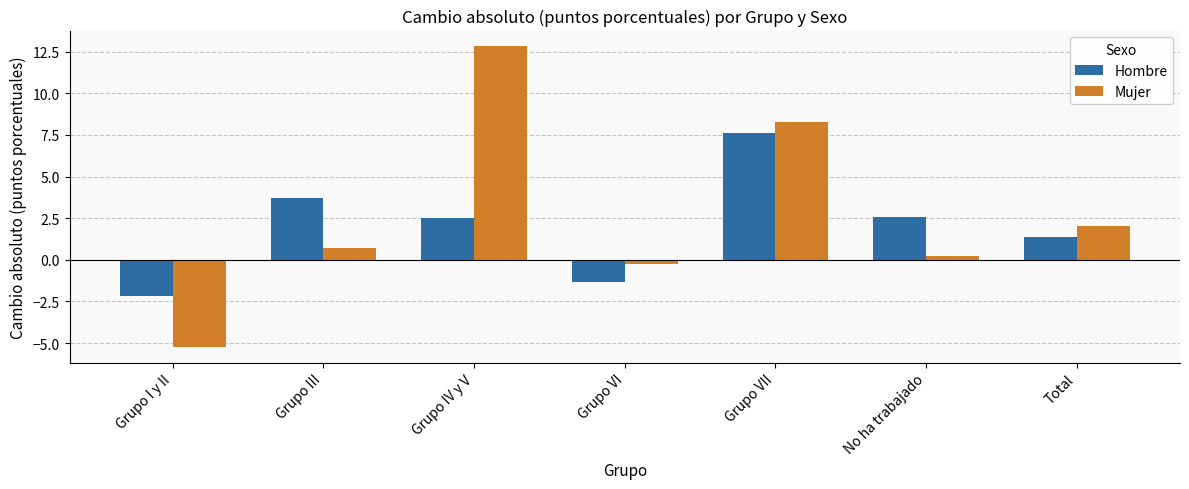

List the series in order of their peak value, lowest first.

Hombre, Mujer